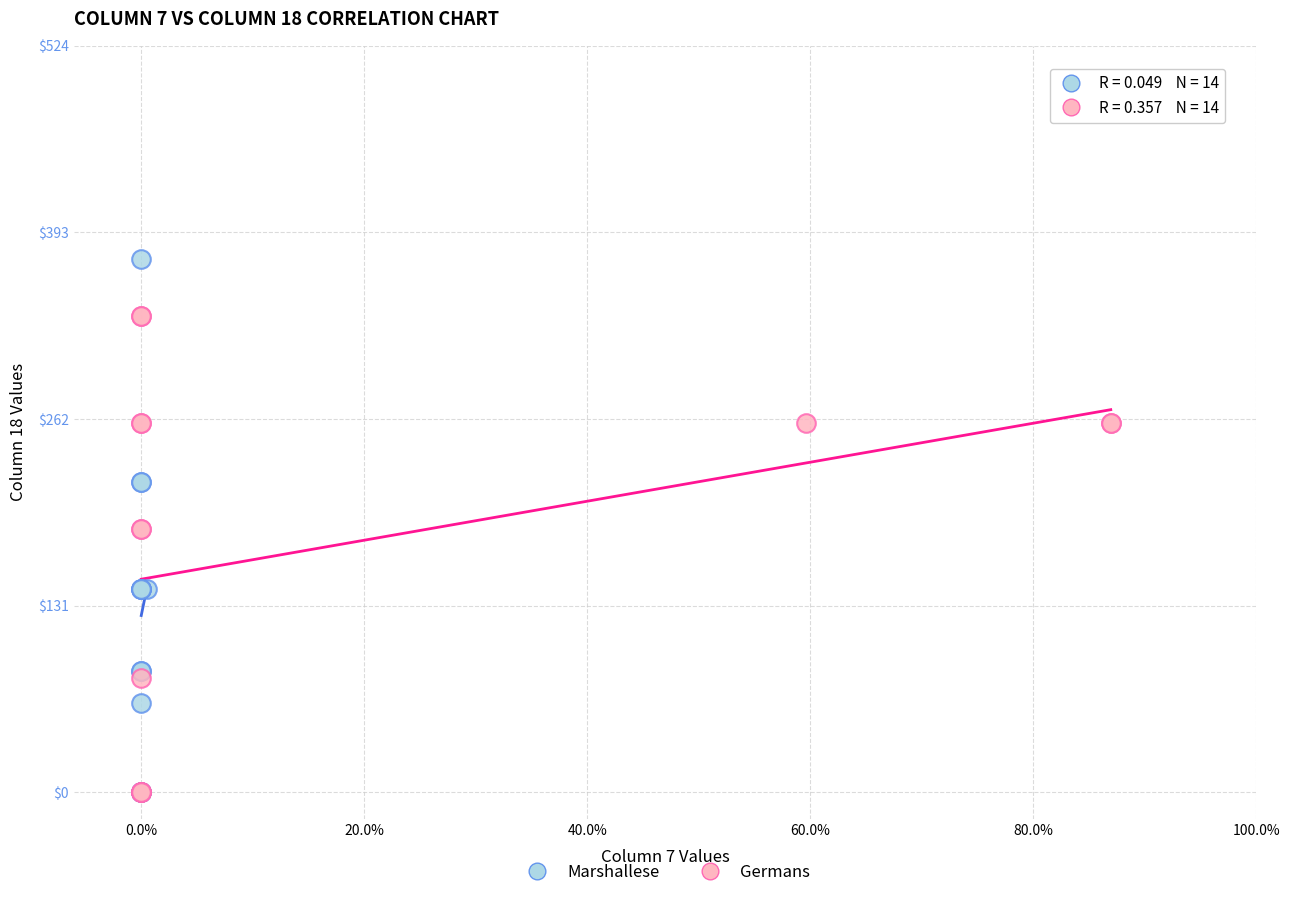

Which series reaches the maximum Y coordinate?

Marshallese